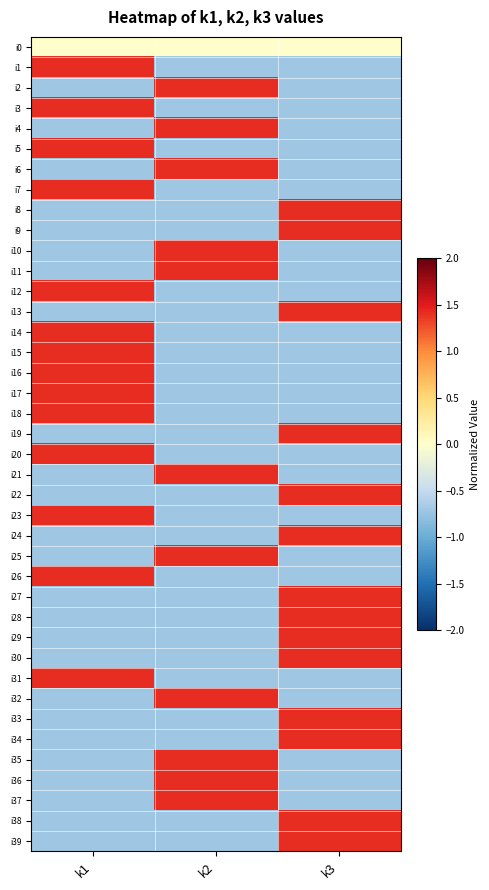

What is the total value across all series at k2?

-4.2